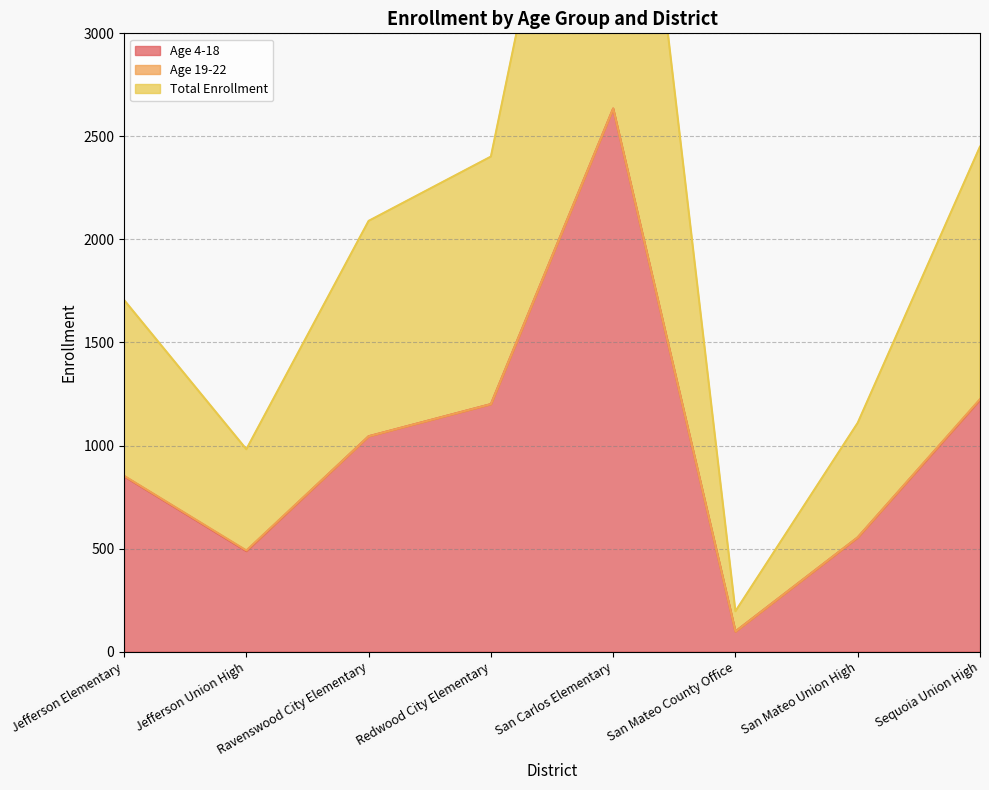

How many values in the Age 4-18 series exceed 1045?

3